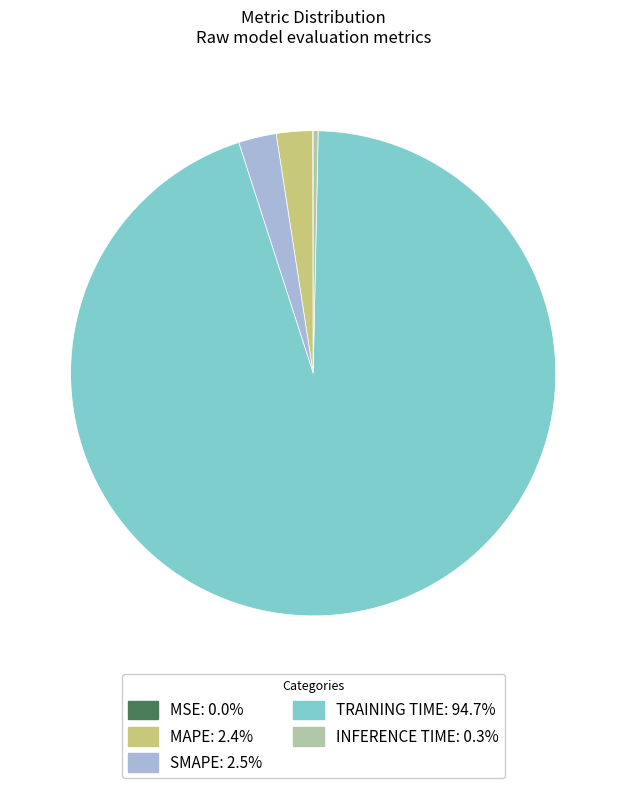

Does any single category account for the majority?

Yes